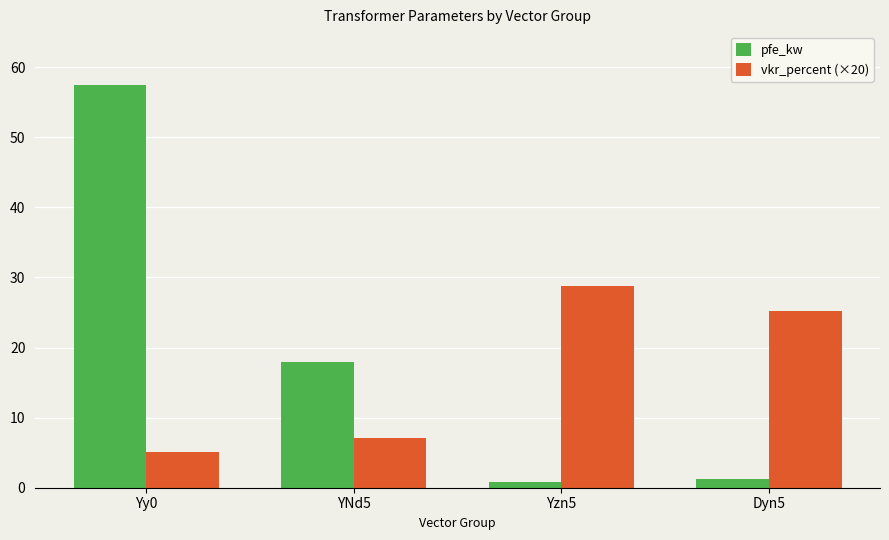

At how many categories does at least one series exceed 33?

1